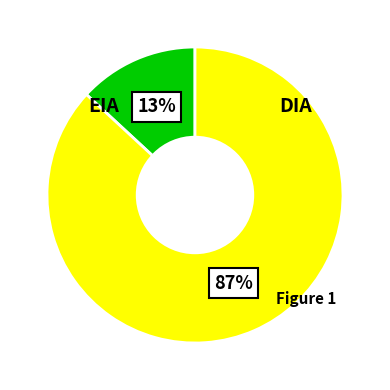

To the nearest percent, what is the average slice percentage?

50%